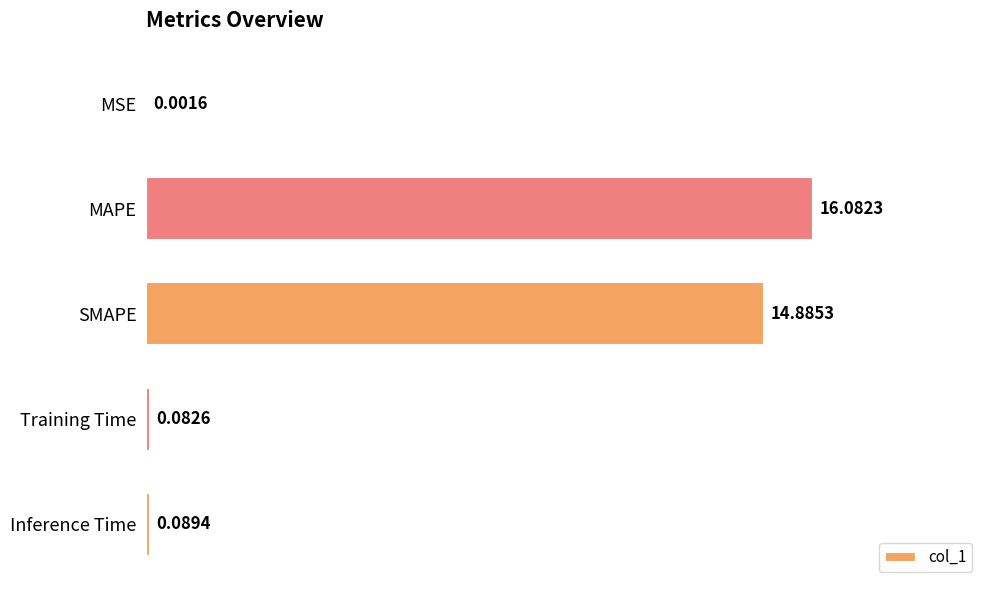

What is the sum of all values?

31.1